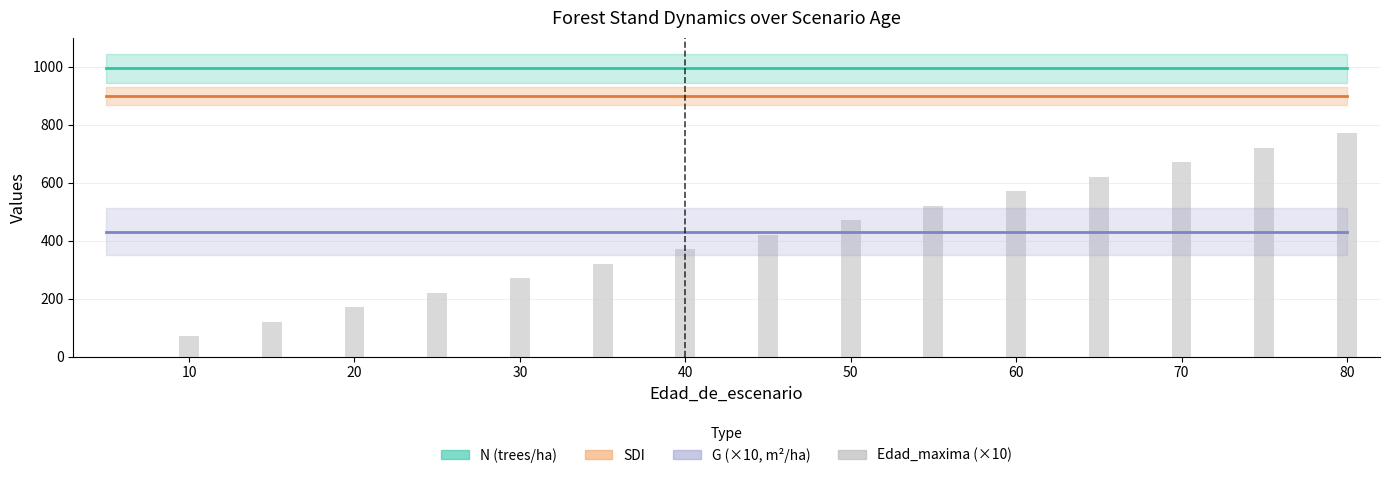

What is the sum of all values?

6300